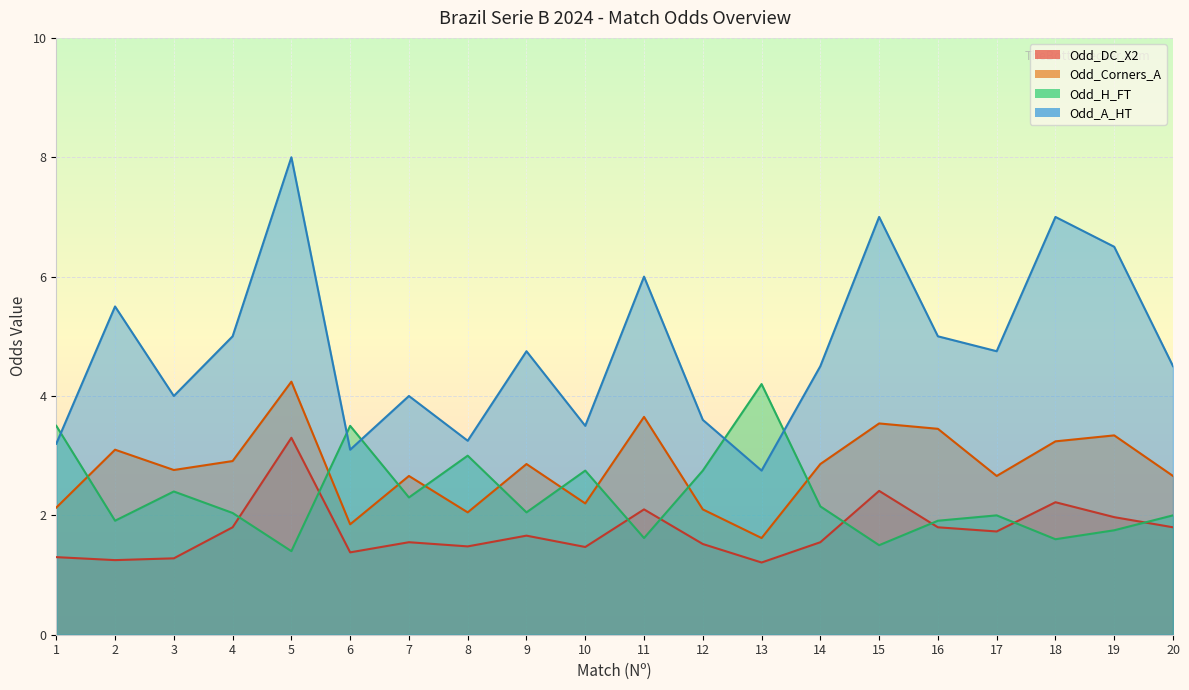

What is the value of the Odd_H_FT point at the 3rd from the left?

2.4